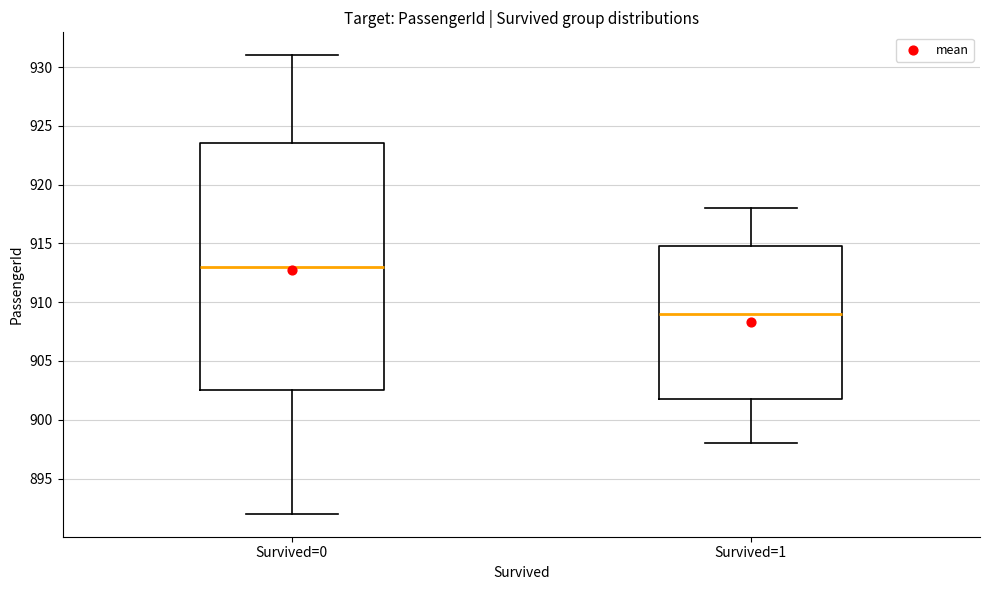

Reading left to right, read every box against the y-axis: the position of its median line, the range the box covers, and the ends of its whiskers. The values are not printed on the chart, so give them approximately, as read against the axis.

Survived=0: median 913.0, box 902.5 to 923.5, whiskers 892.0 to 931.0
Survived=1: median 909.0, box 902.0 to 915.0, whiskers 898.0 to 918.0